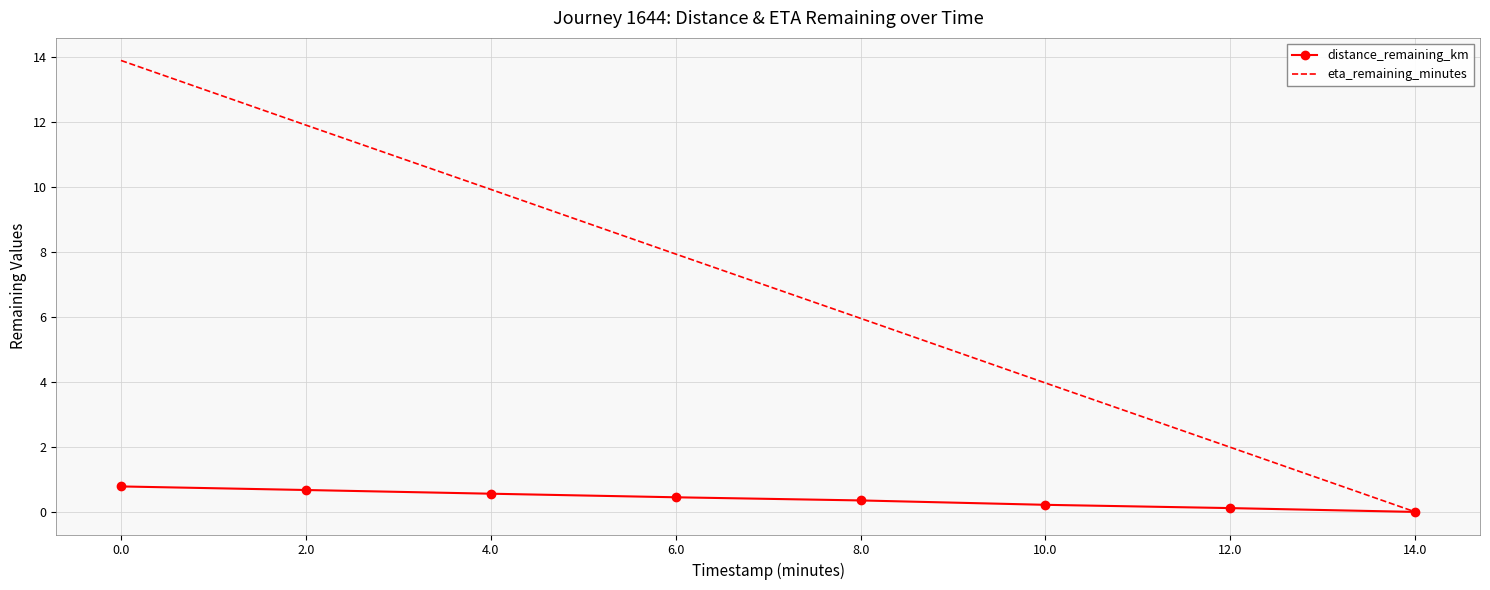

True or false: eta_remaining_minutes has a value of 2.6 at 2.0.

False